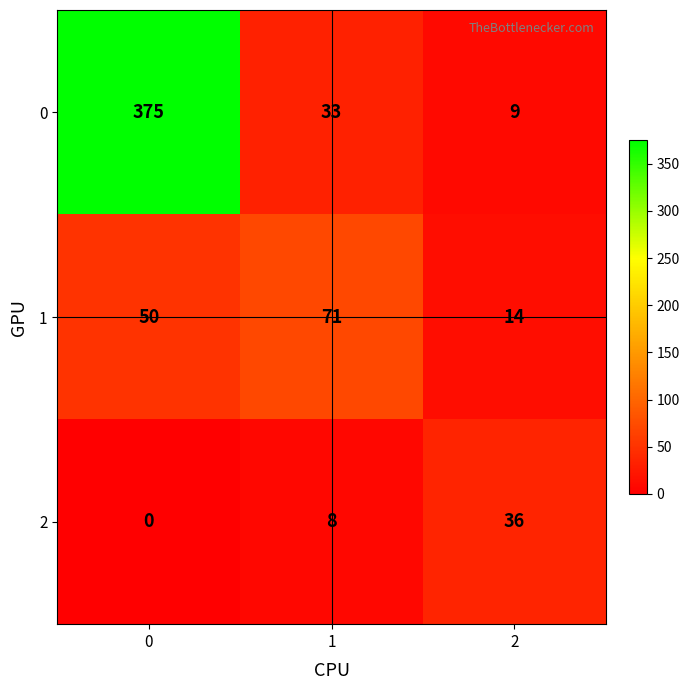

What is the sum of all 1 values?

135